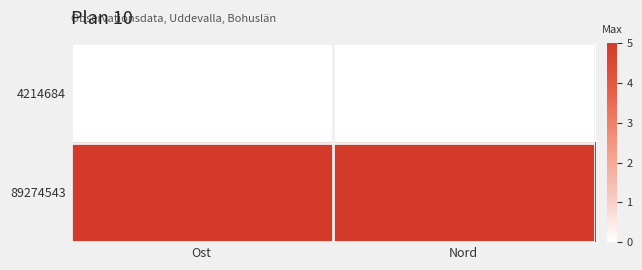

Reading left to right, transcribe all the data shown in this chart.

4214684: Ost=0	Nord=0
89274543: Ost=5	Nord=5